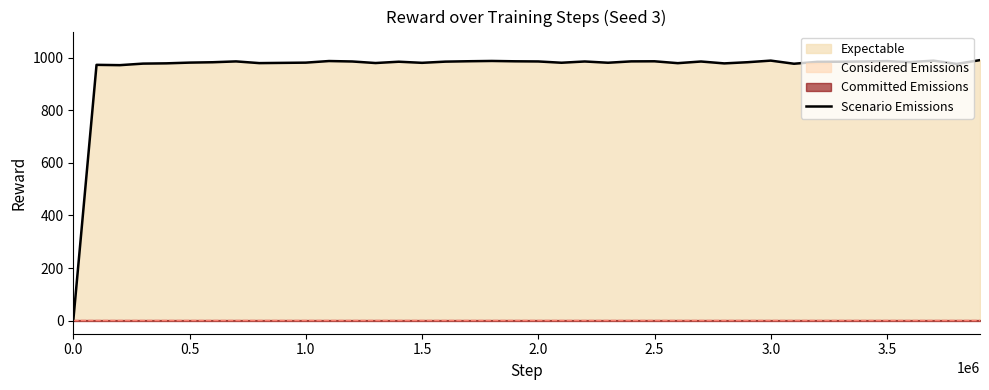

The value of Scenario Emissions at 3.5 is 211.9. True or false?

False